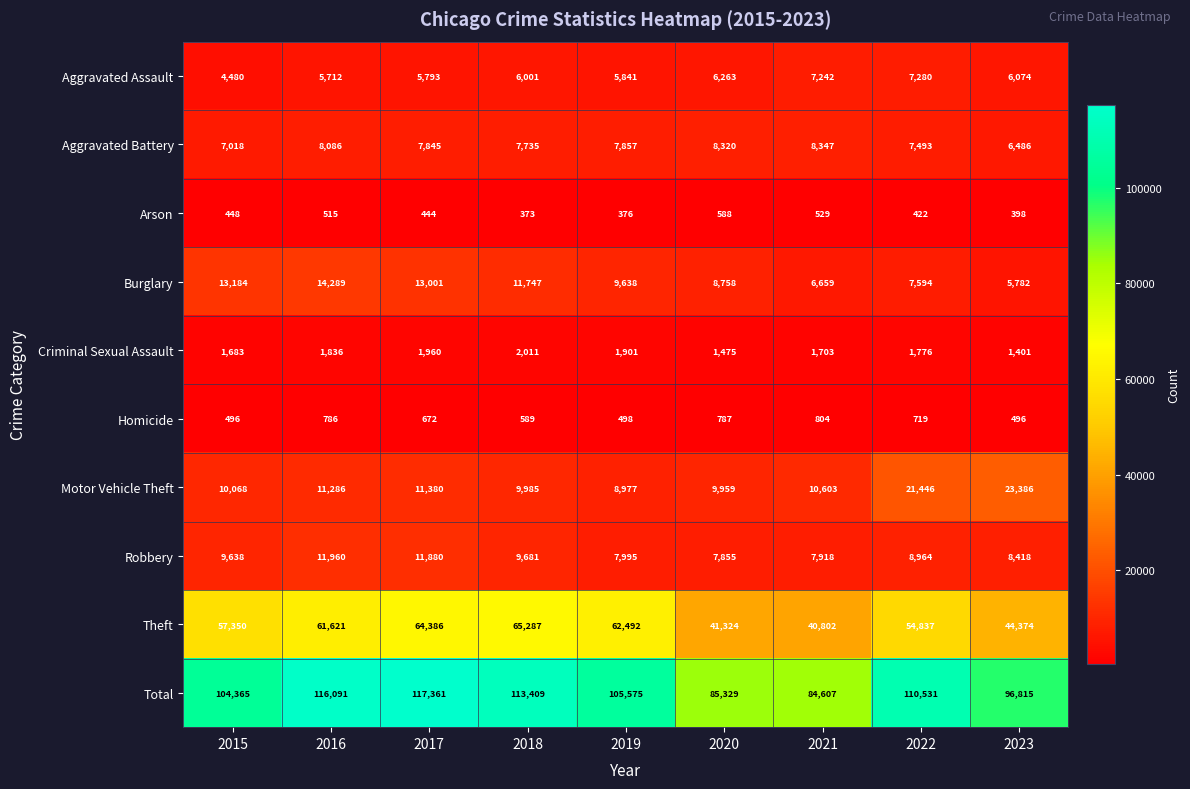

At which category does the chart reach its peak across all series?

2017